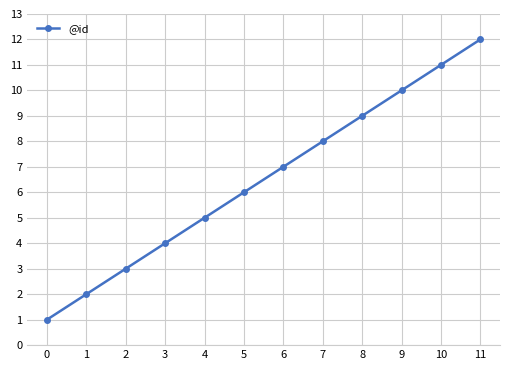

How many values are below 7?

6